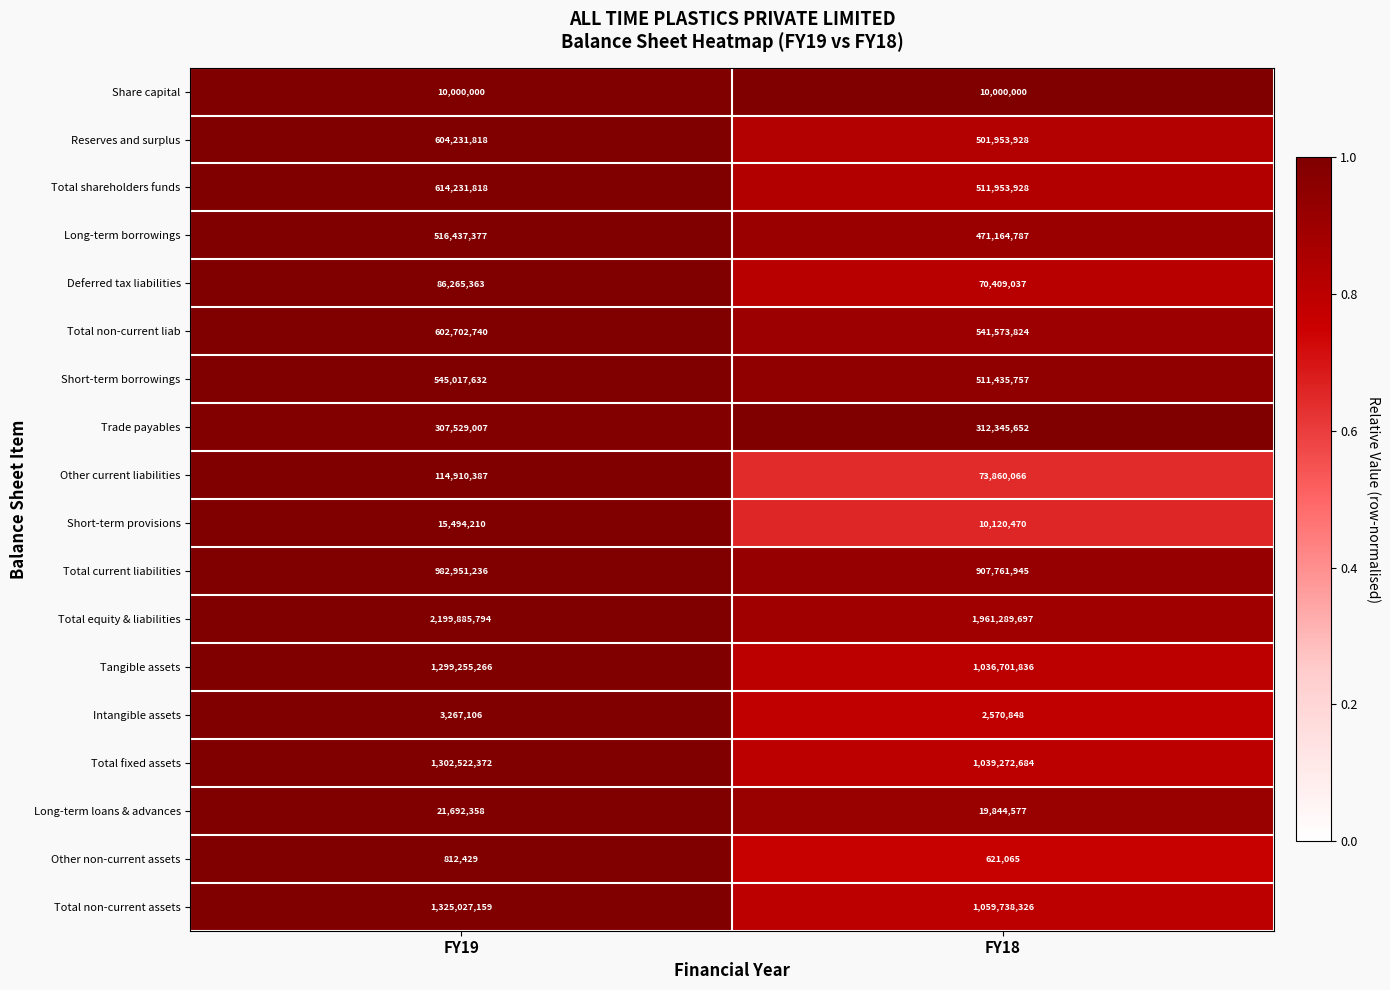

How many distinct data groups are displayed?

18